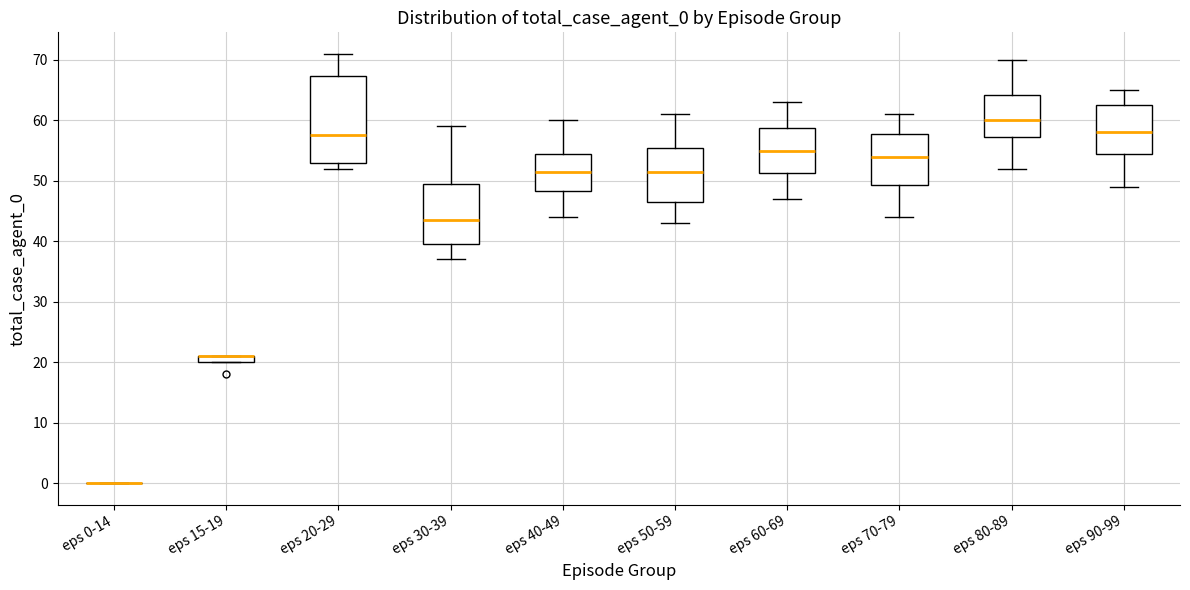

Comparing the boxes themselves (not the whiskers), which one is the tallest?

eps 20-29